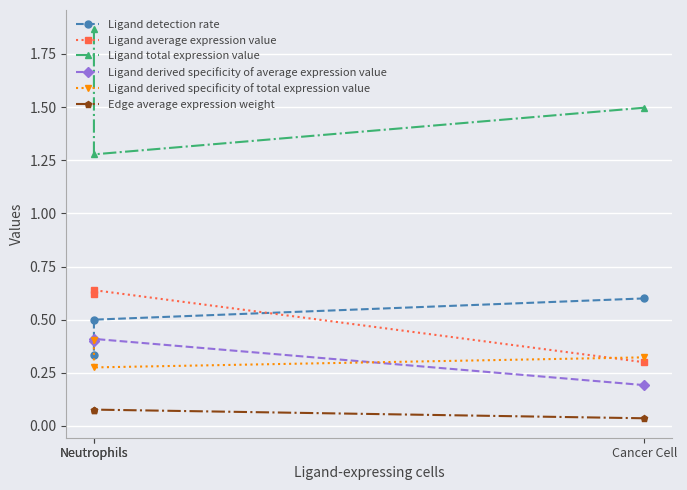

Which series changed the most between Neutrophils and Neutrophils?

Ligand total expression value